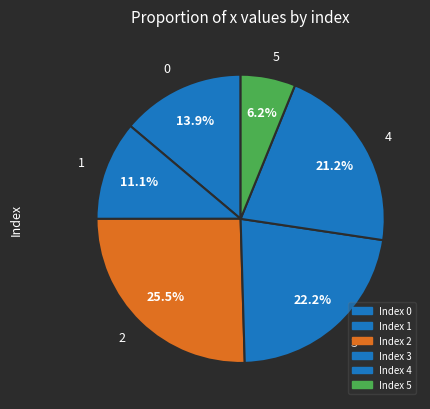

True or false: 4 accounts for 21% of the total.

True